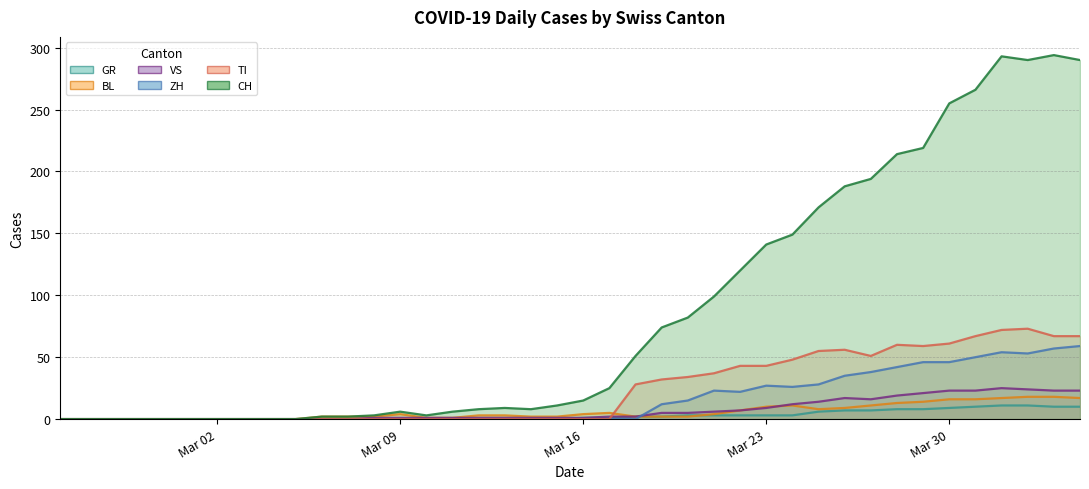

What is the label of the 36th point from the right?

2020-02-29